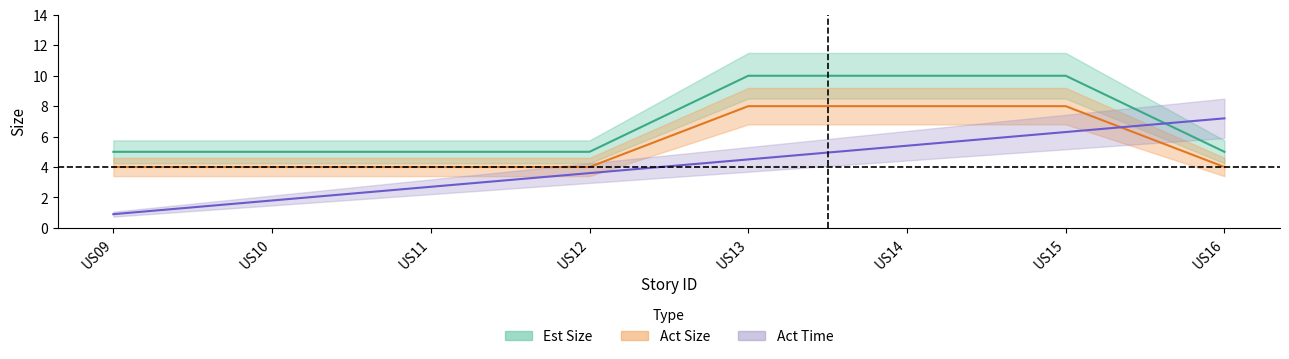

The value of Act Time at US09 is 0.9. True or false?

True